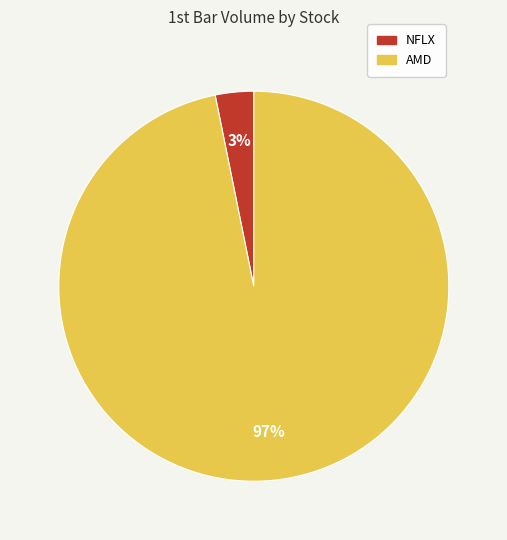

How many slices are in this pie chart?

2